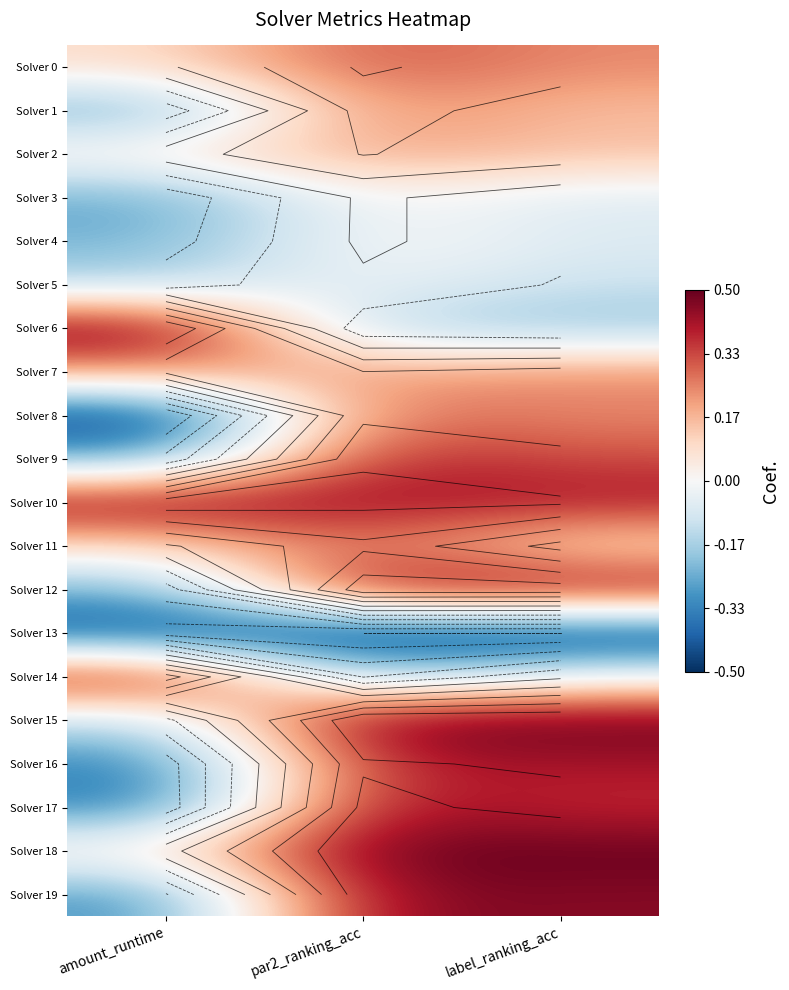

What is the lowest value of the Solver 16 series?

-0.3